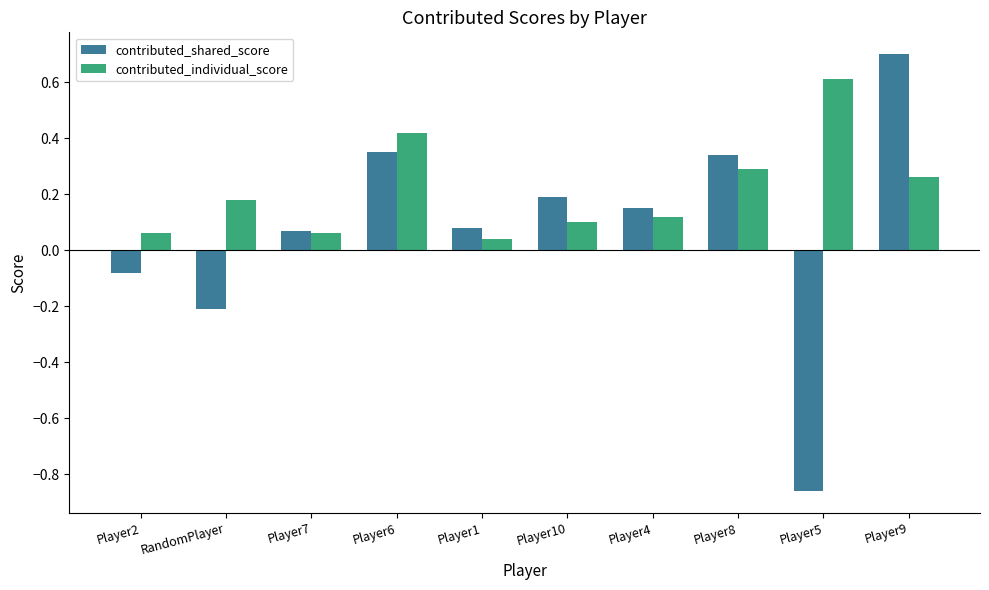

Which series has the largest range (max minus min)?

contributed_shared_score